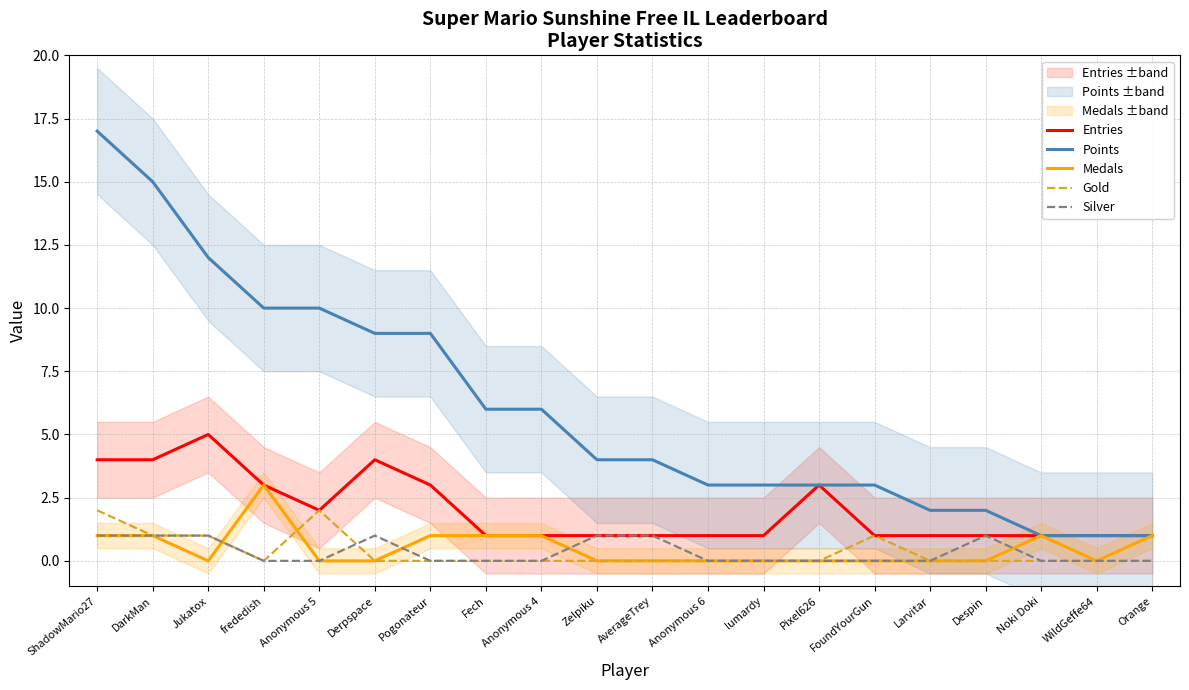

How many values in Silver are above zero?

7